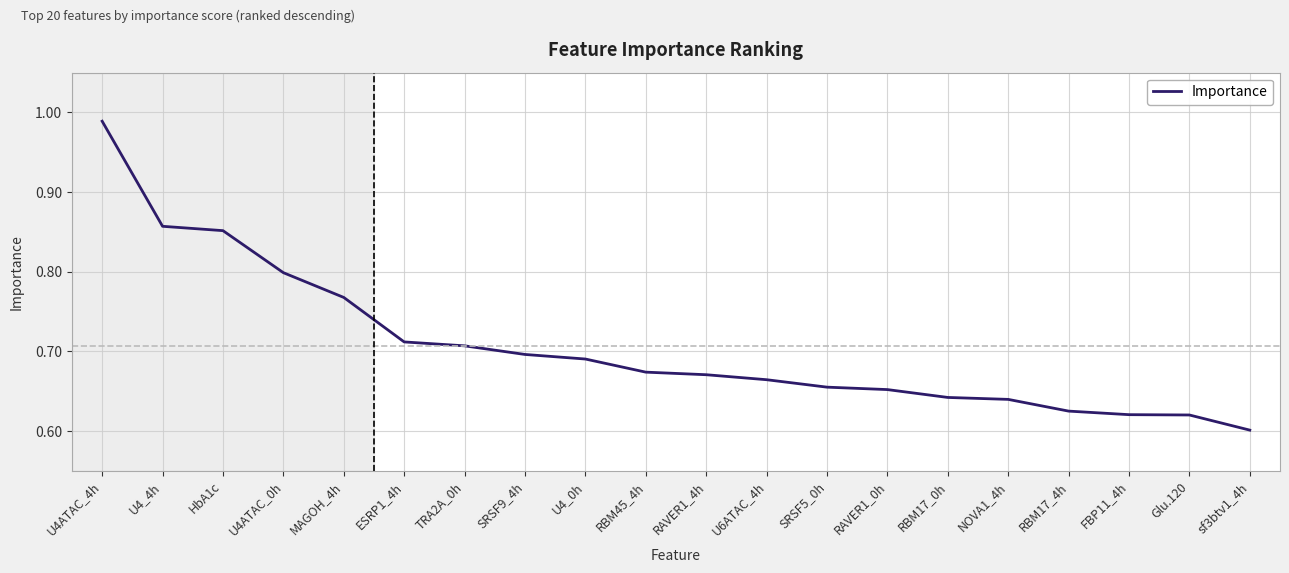

Which label corresponds to the smallest value in the chart?

sf3btv1_4h